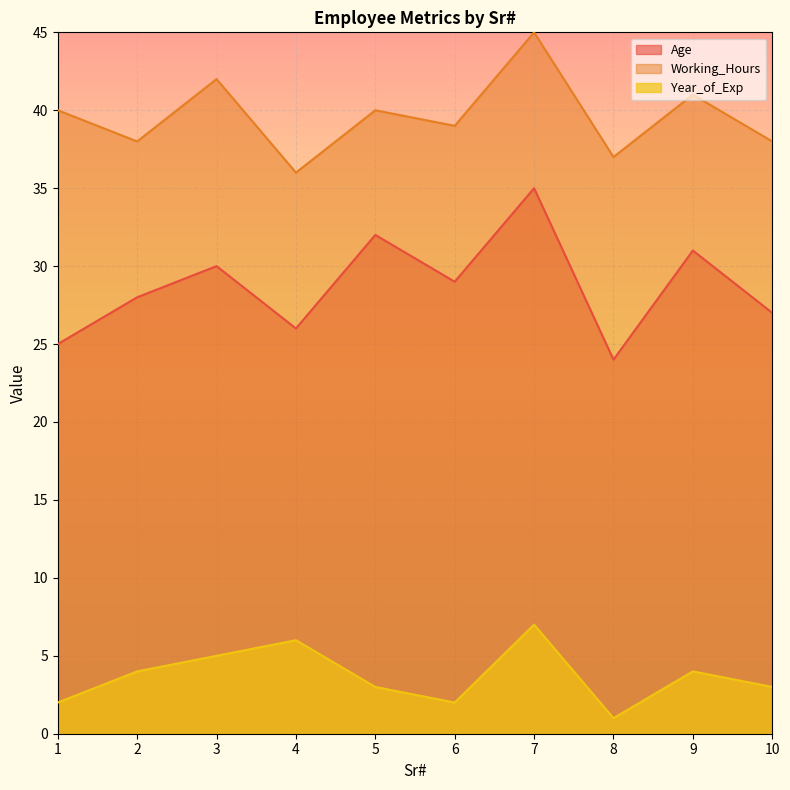

At which label does Working_Hours reach its minimum?

4